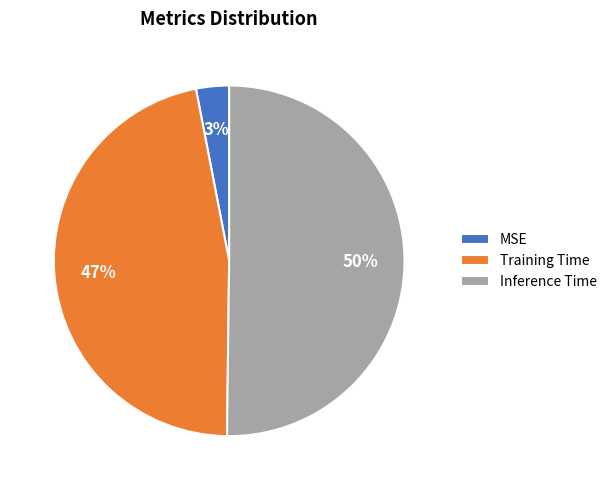

Which category has the biggest portion of the pie?

Inference Time